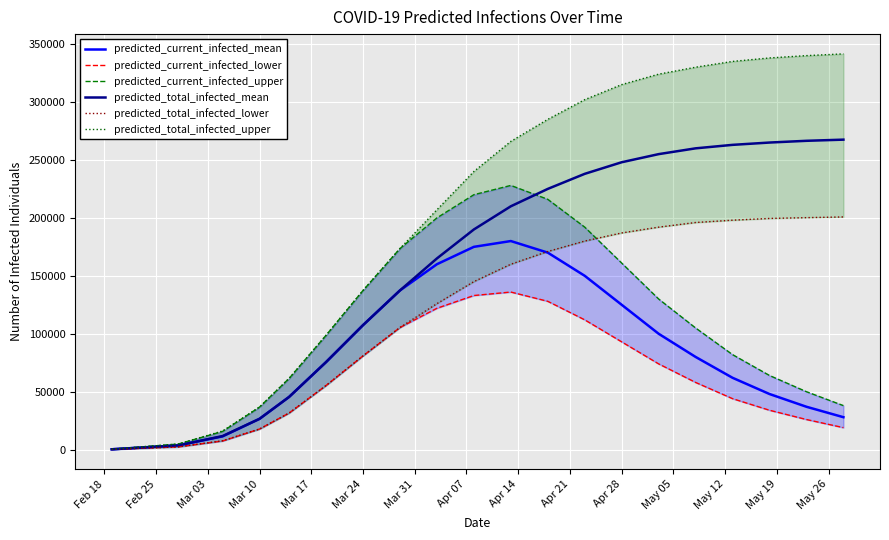

At Apr 14, list the series in order from largest to smallest.

predicted_total_infected_upper, predicted_current_infected_upper, predicted_total_infected_mean, predicted_current_infected_mean, predicted_total_infected_lower, predicted_current_infected_lower